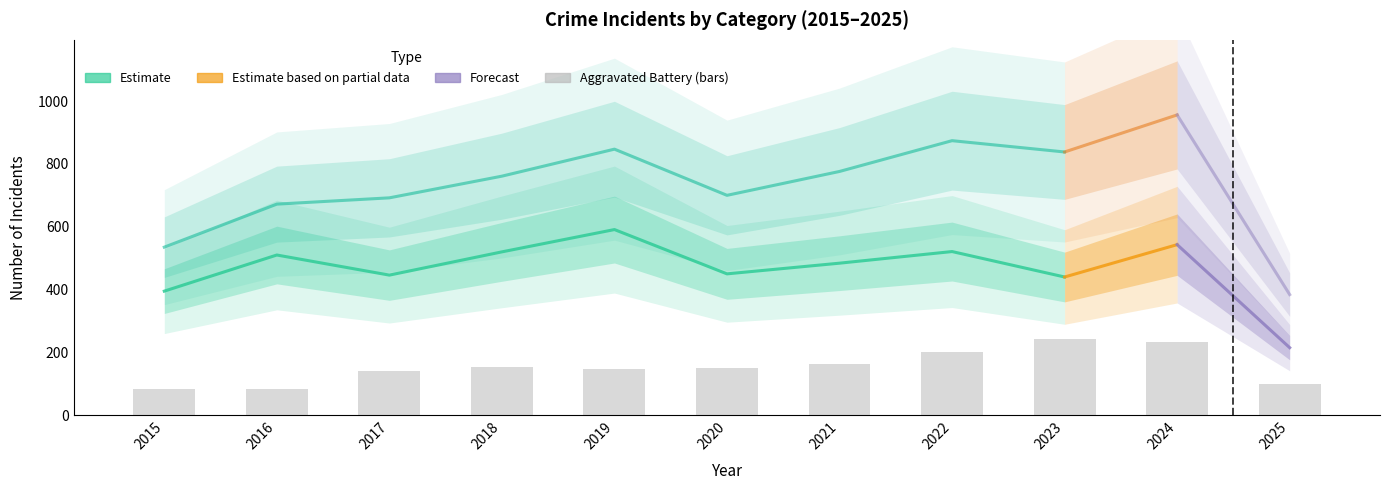

What is the spread (max minus min) of values at 2025?

383